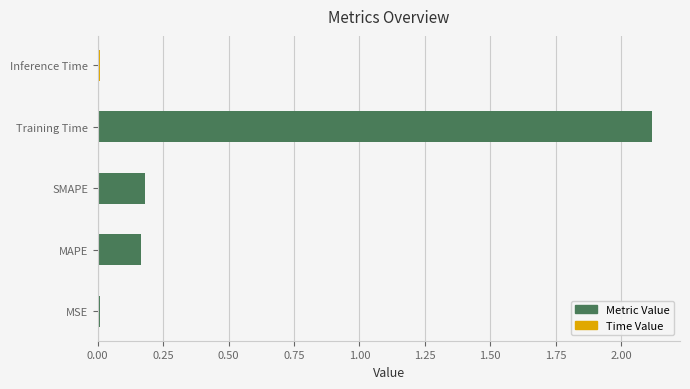

Which has a higher value, Inference Time or SMAPE?

SMAPE